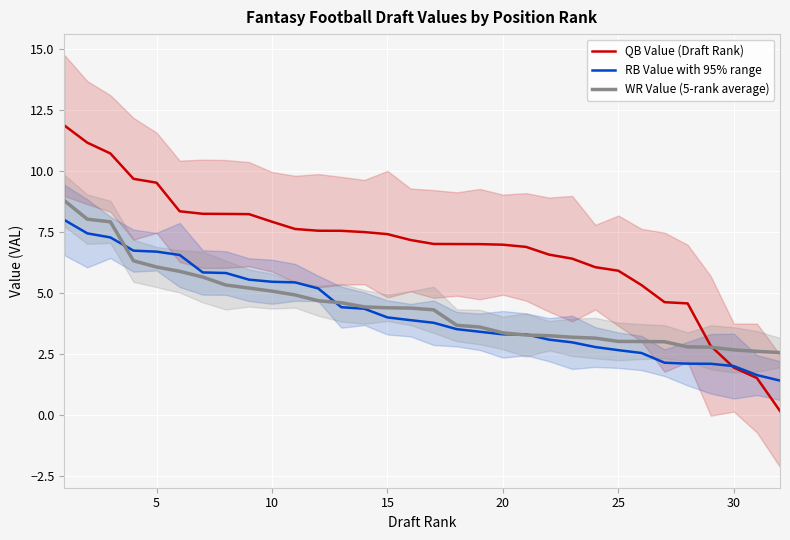

True or false: QB Value (Draft Rank) and WR Value (5-rank average) cross at least once.

True